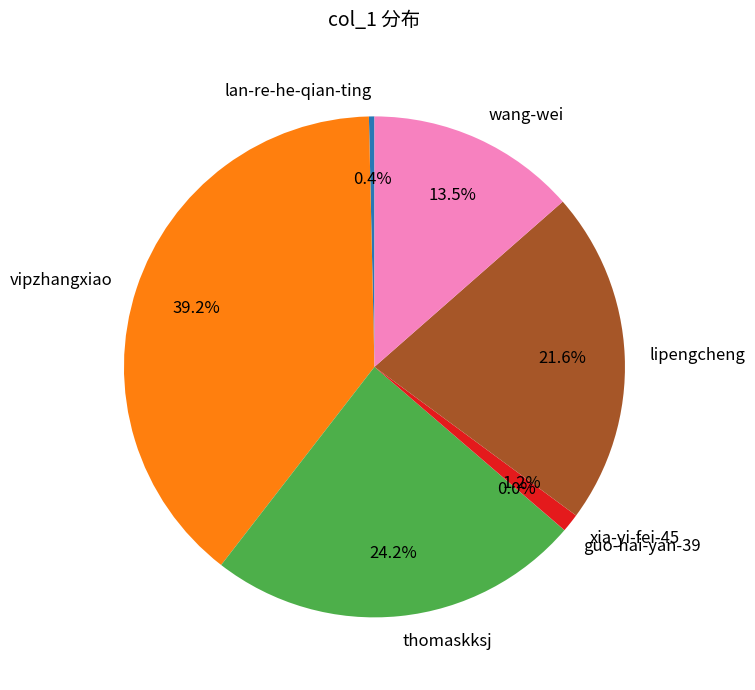

Is there a majority slice in this chart?

No